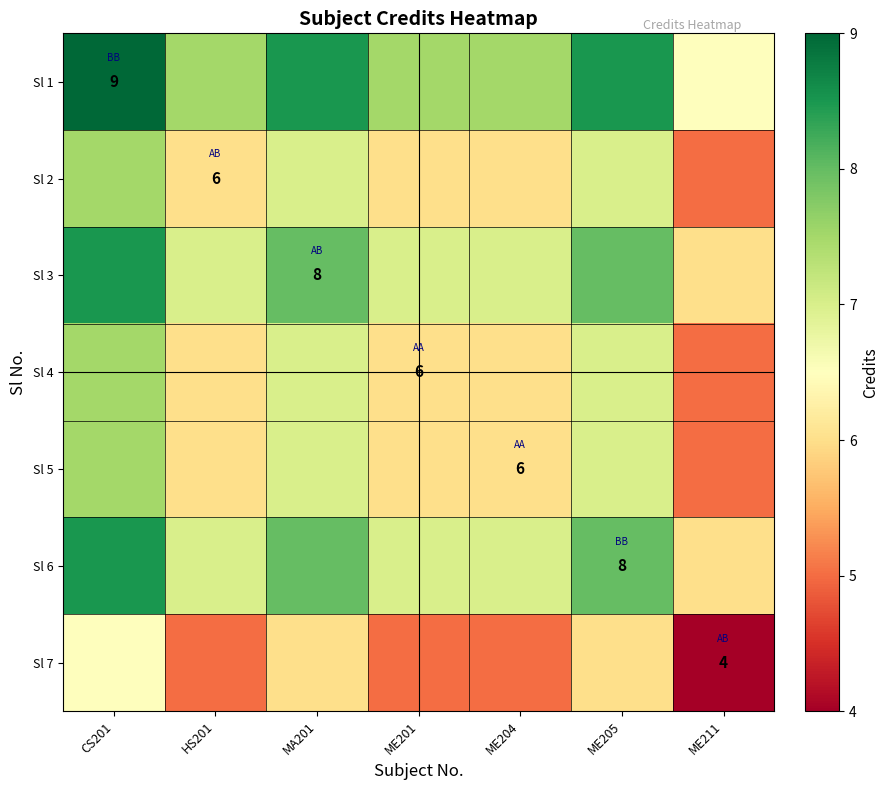

True or false: Sl 1 has a value of 9.0 at CS201.

True